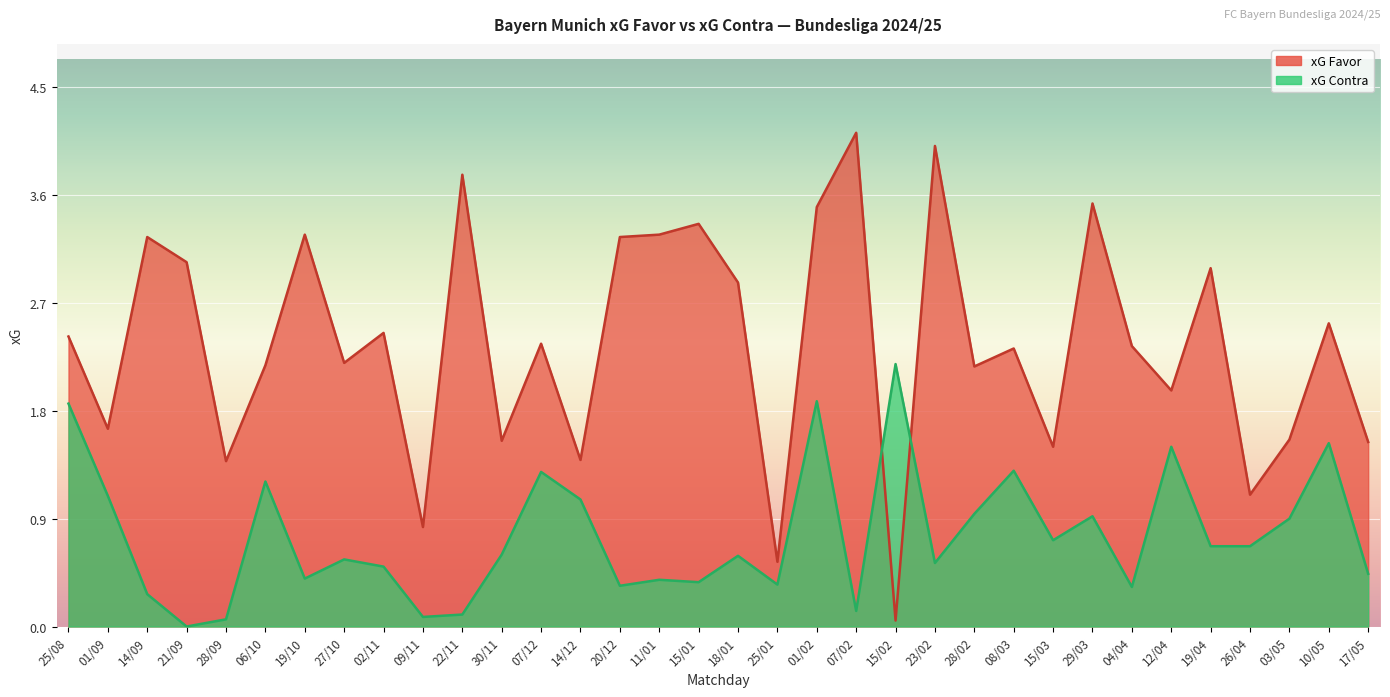

Which category has the highest value in the xG Favor series?

07/02